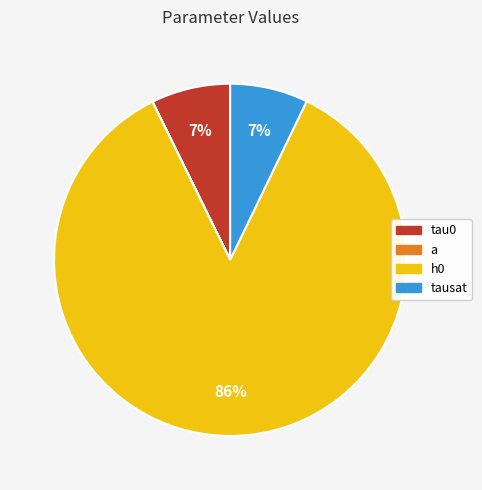

To the nearest percent, what is the combined percentage of h0 and tau0?

93%